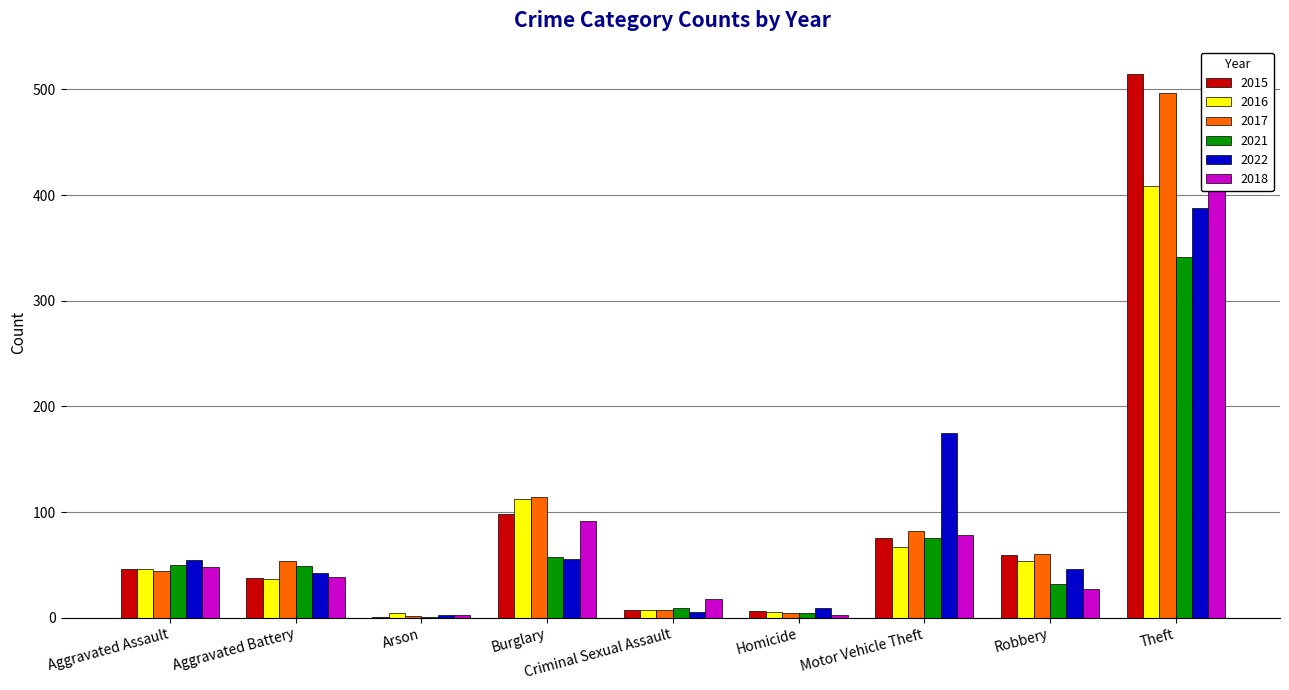

True or false: 2017 has a value of 2 at Arson.

True